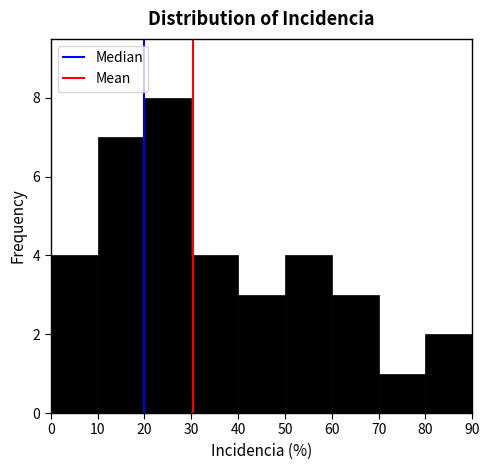

Which range on the x-axis has the tallest bar?

20 to 30